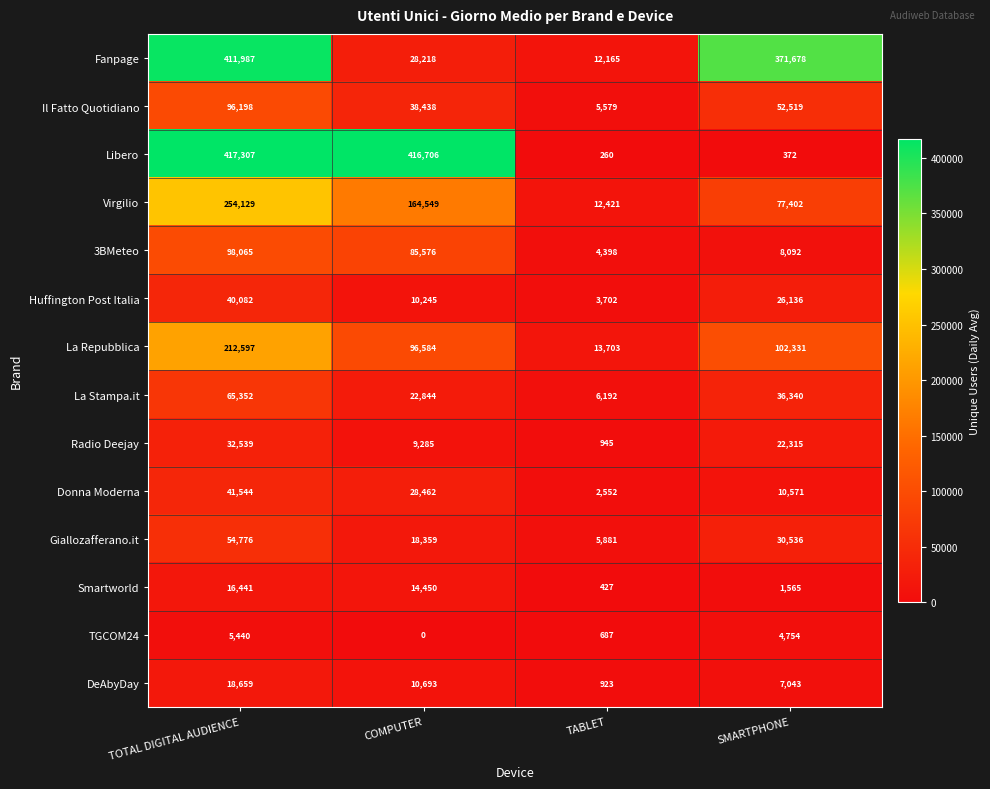

What is the difference between the Virgilio values at TABLET and COMPUTER?

152128